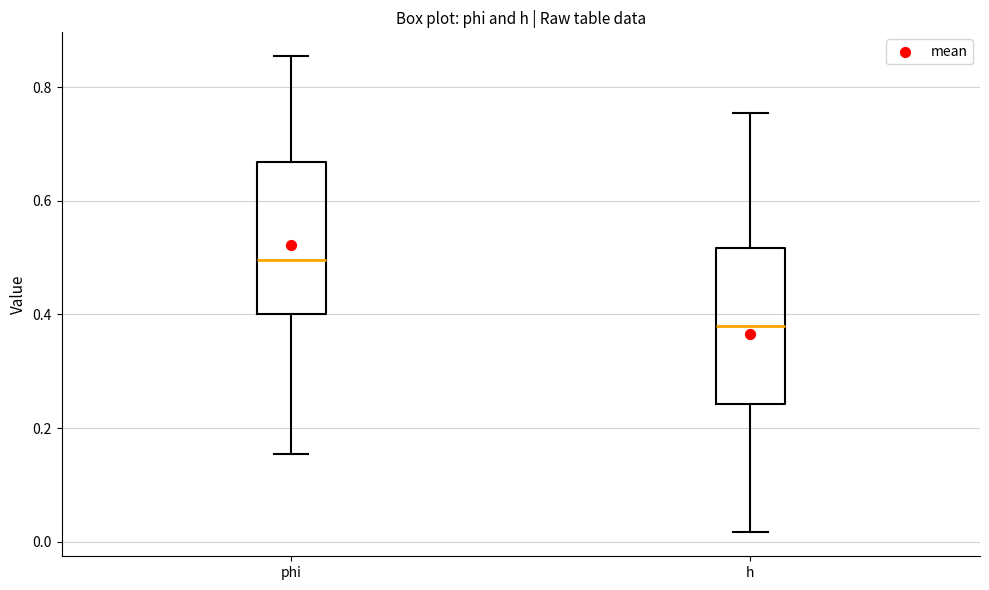

Where does the median line of the box for phi sit on the y-axis? The values are not printed on the chart, so give them approximately, as read against the axis.

0.50